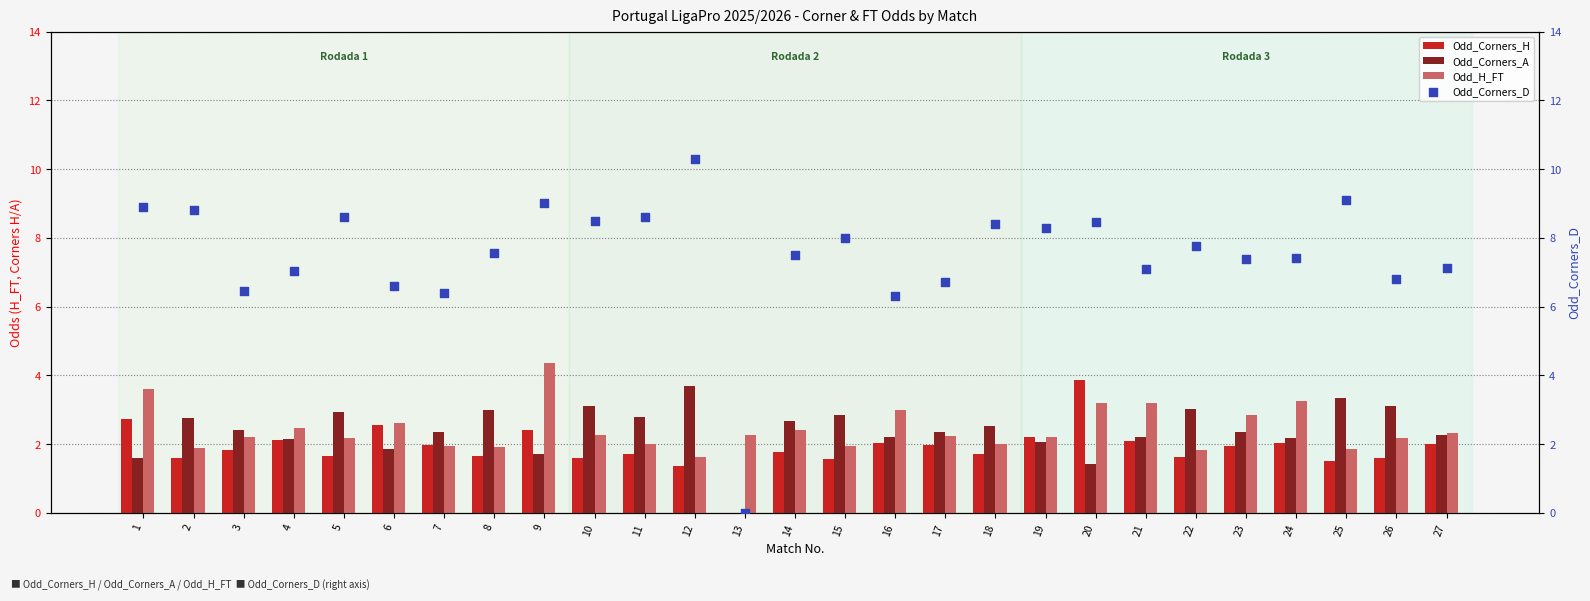

At which category is the sum across all series the highest?

9